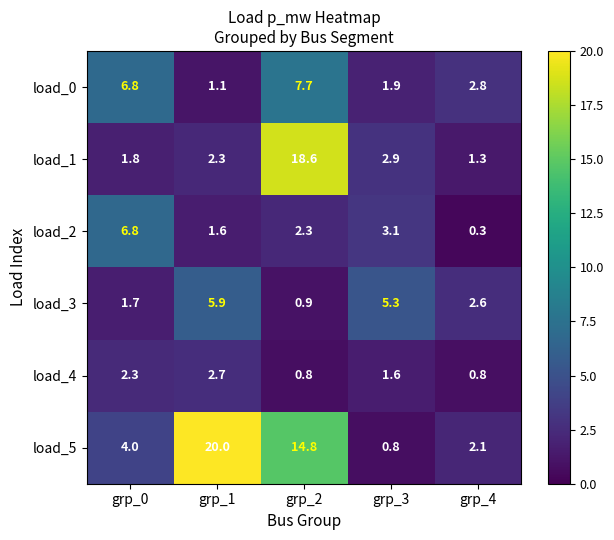

Which series has the largest total across all categories?

load_5